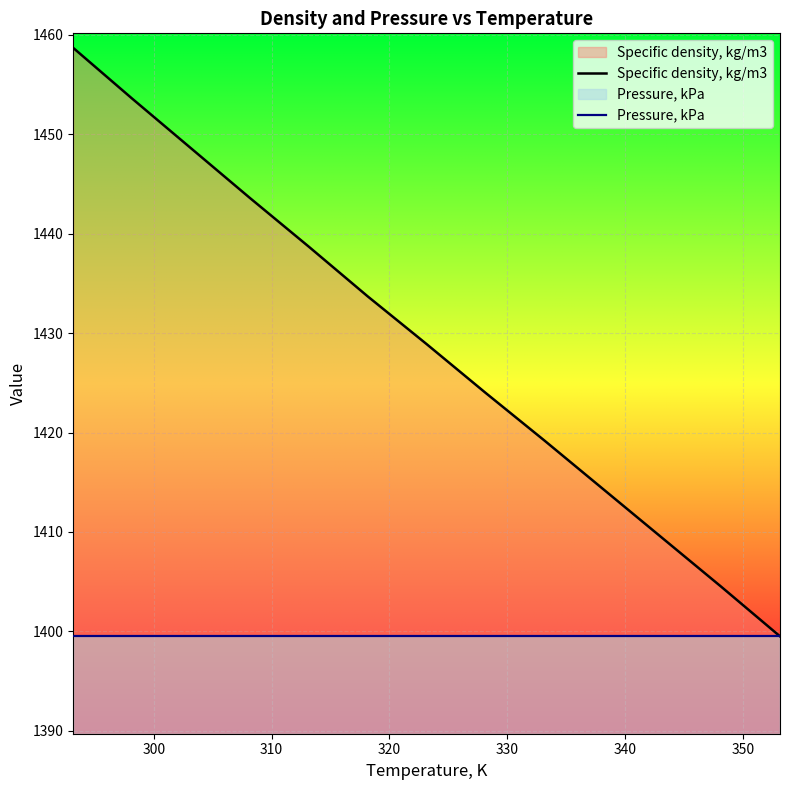

How many series are shown in this chart?

2